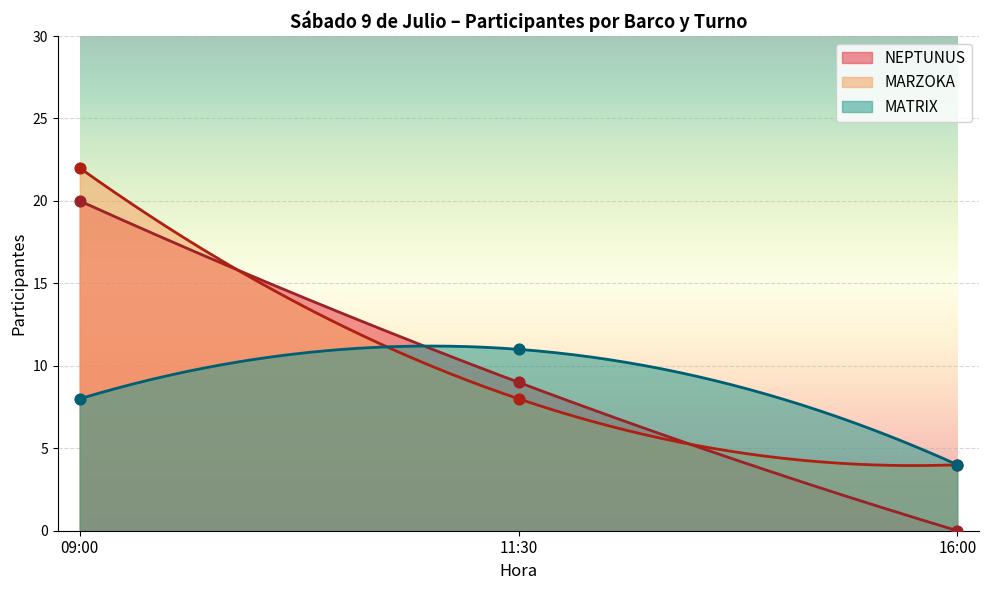

Which series contains the highest Y value?

MARZOKA